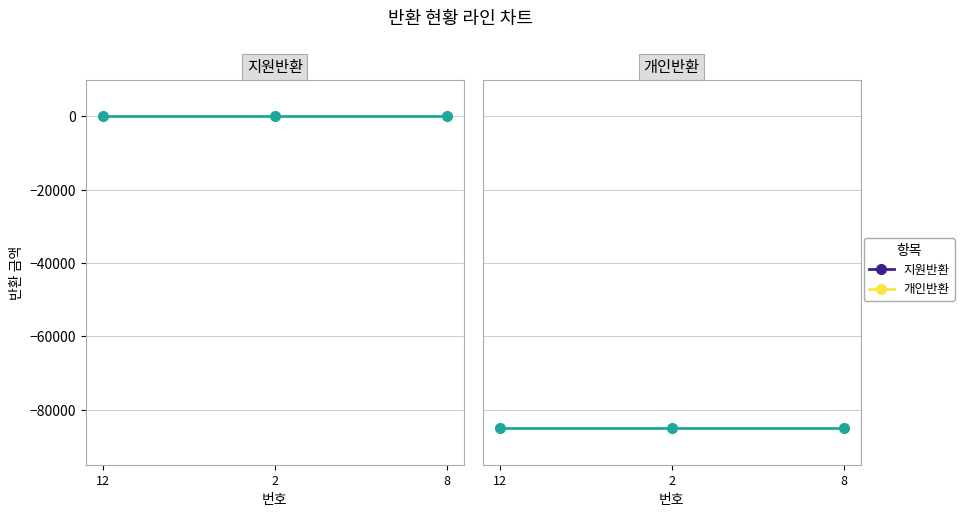

What position from the left is 8?

3